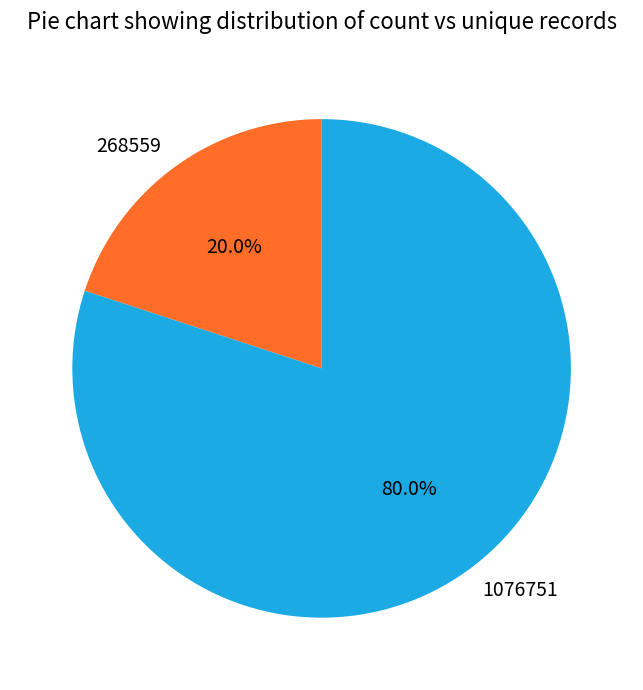

Count the number of slices in the pie.

2